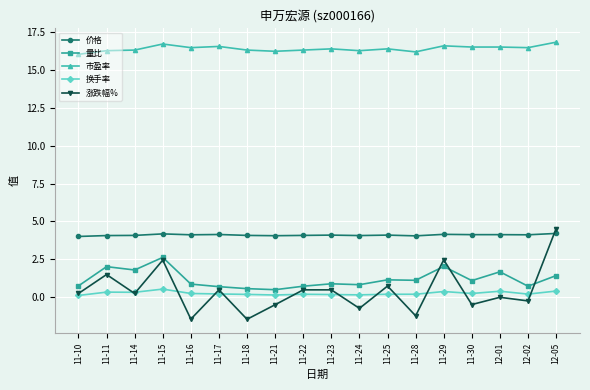

Between 11-14 and 11-17, which series saw the biggest shift?

量比